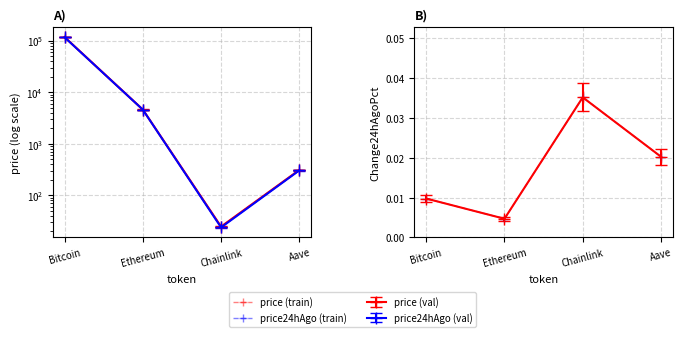

True or false: price (train) and Change24hAgoPct (train) intersect in this chart.

False